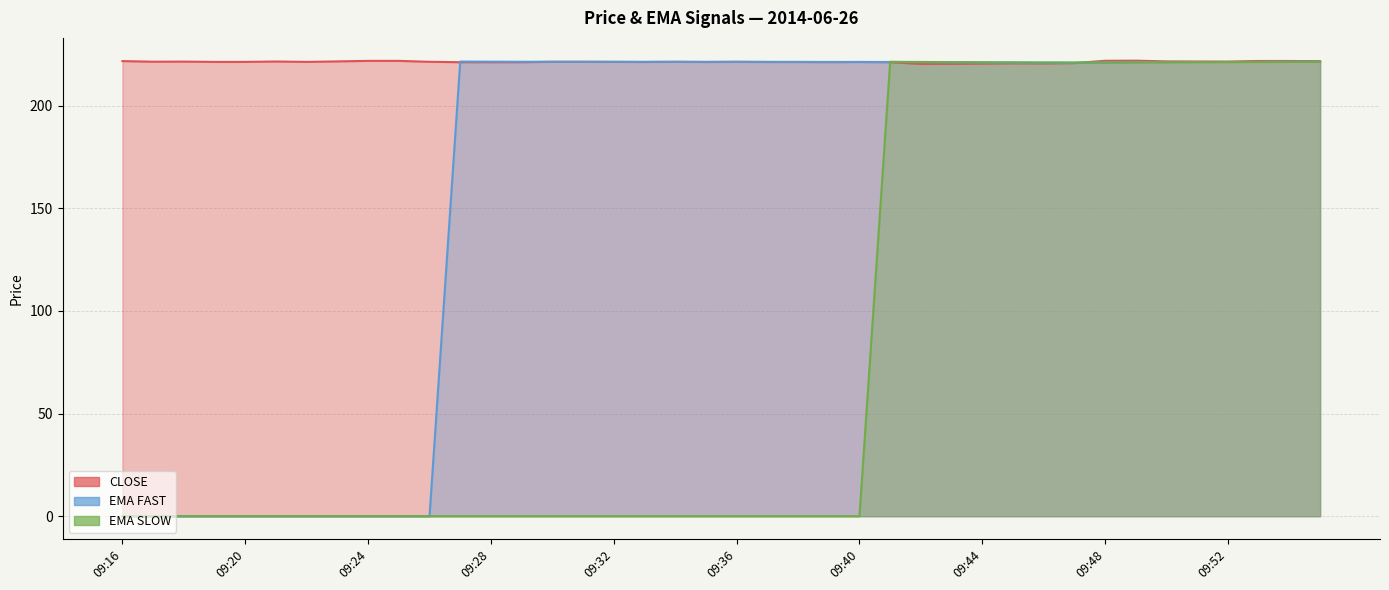

Which series ends up on top after the final intersection of EMA SLOW and CLOSE?

CLOSE